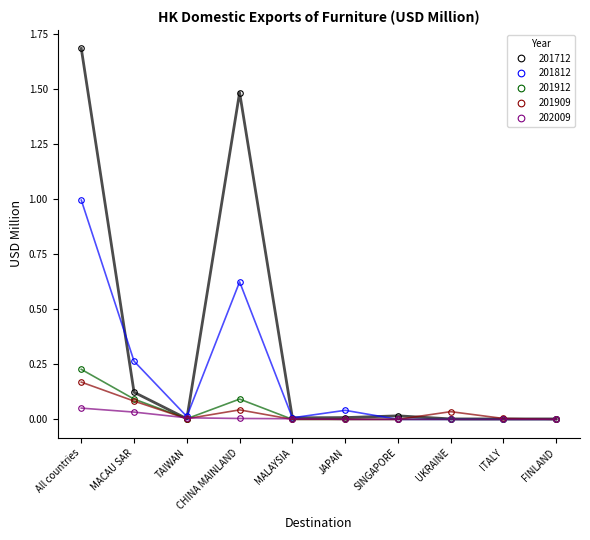

Which series has the largest range (max minus min)?

201712